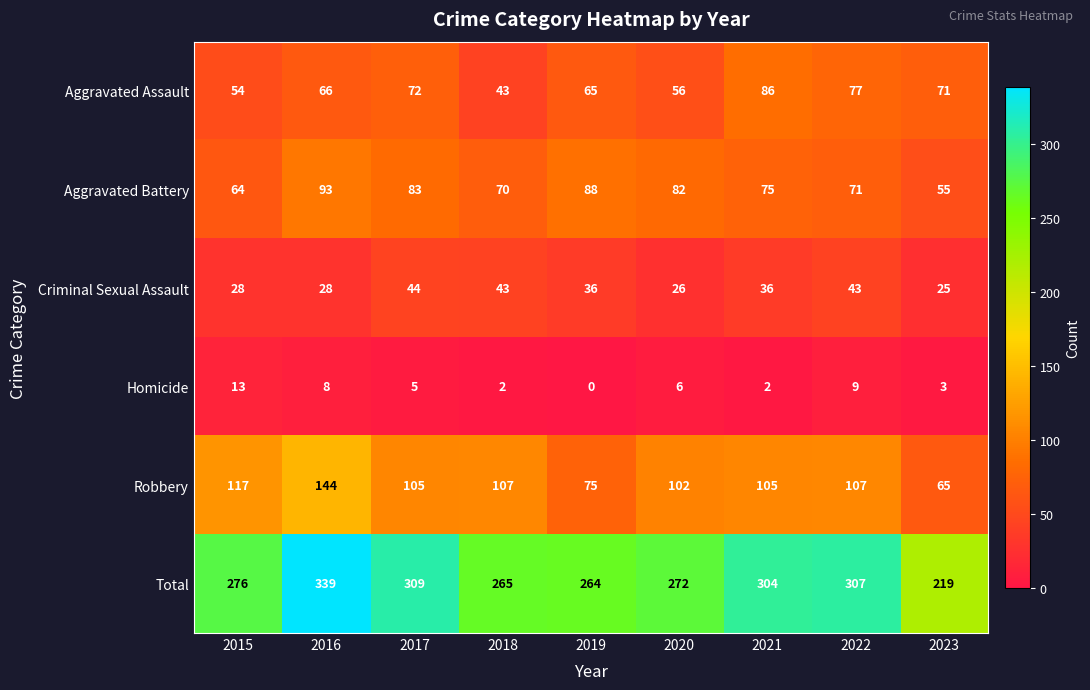

What is the approximate value of Criminal Sexual Assault at 2021, to the nearest 5?

35